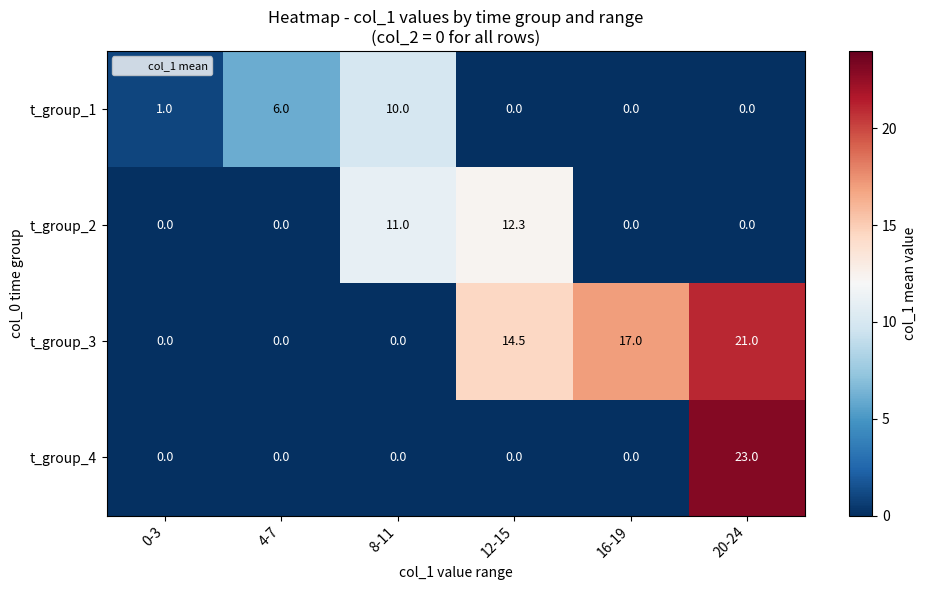

Is it true that t_group_3 equals 0.0 at 0-3?

True